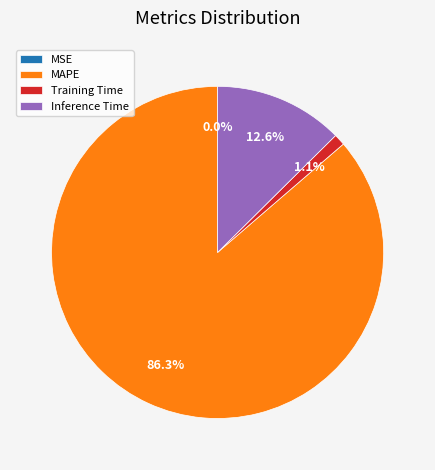

Does Inference Time represent more than half of the total?

No